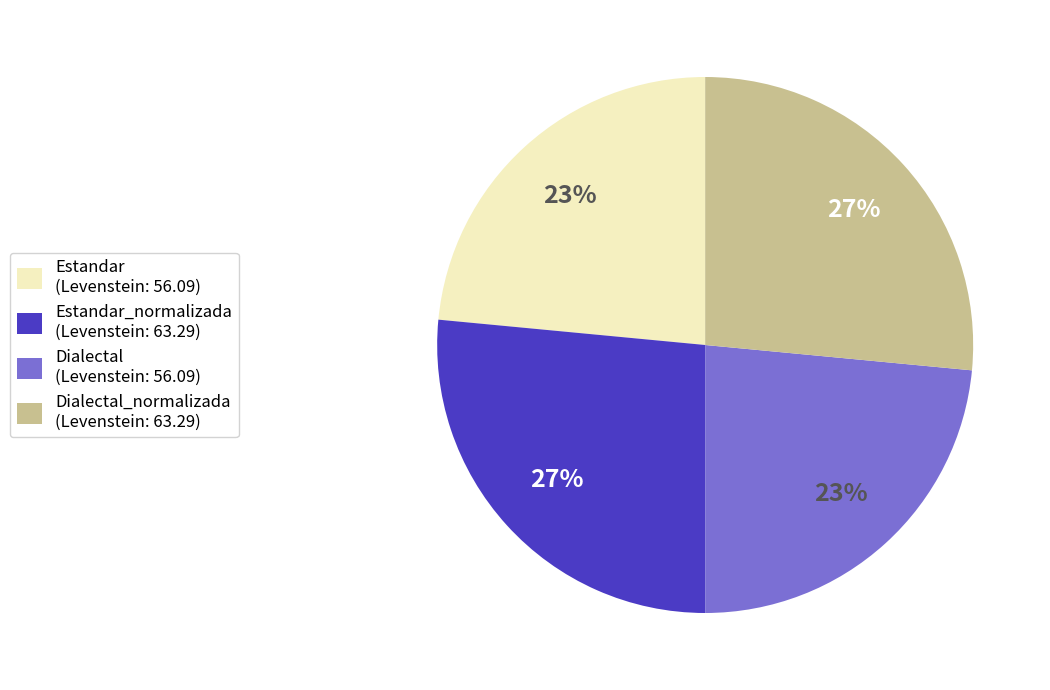

To the nearest percent, what is the combined percentage of Estandar_normalizada (Levenstein: 63.29) and Estandar (Levenstein: 56.09)?

50%